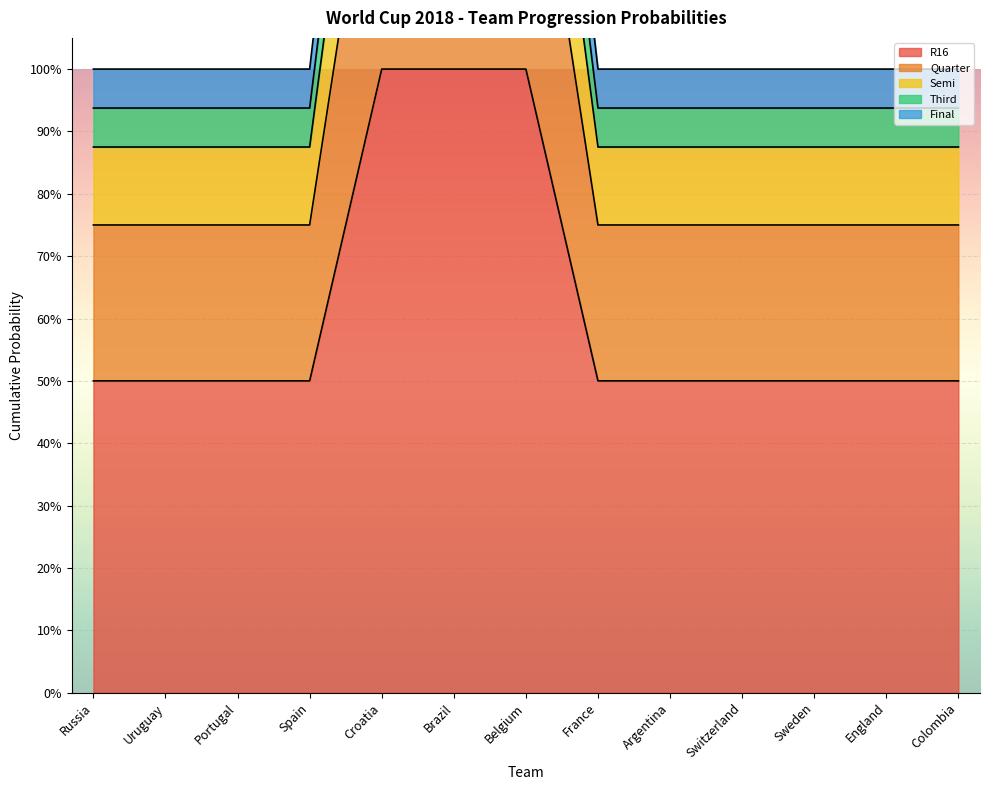

True or false: Semi and Final intersect in this chart.

False